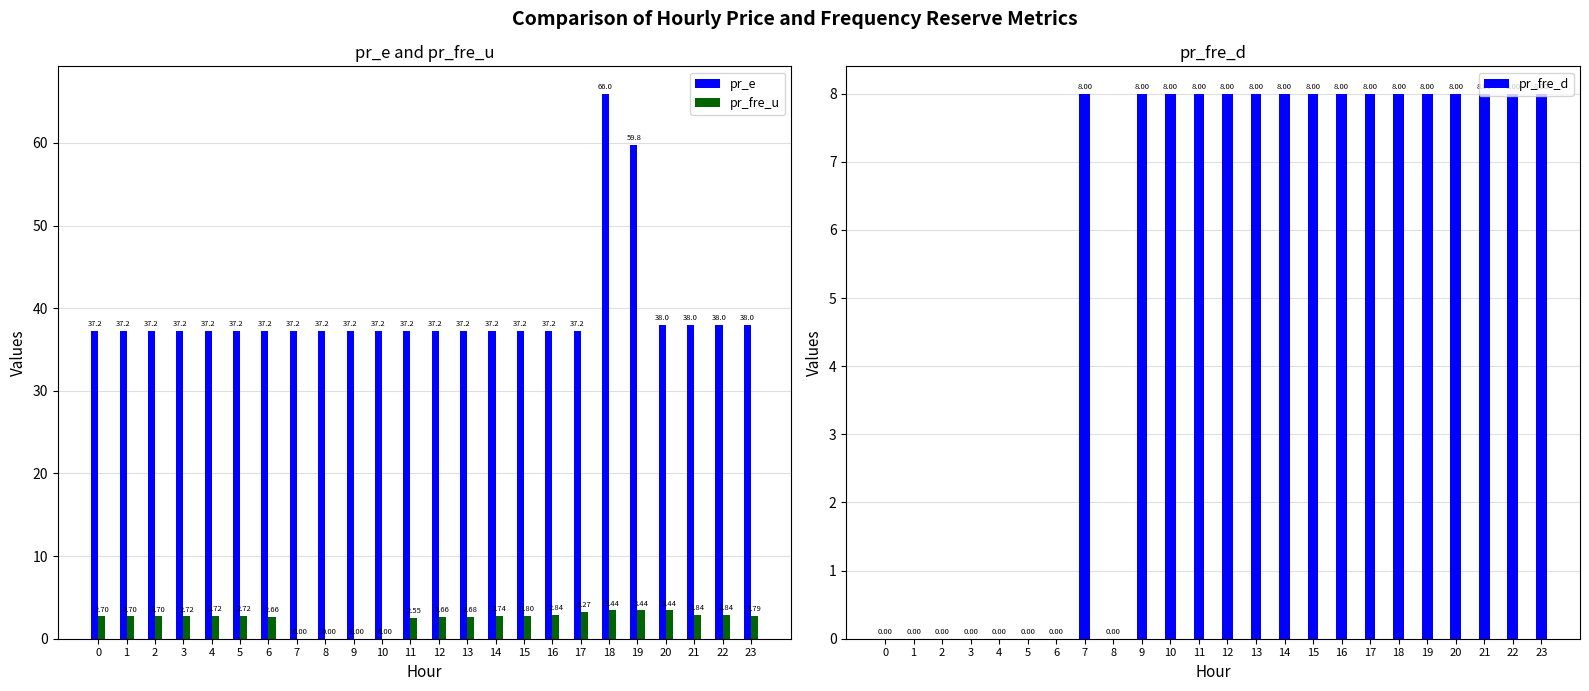

What is the difference between the maximum and minimum values in the pr_fre_u series?

3.4